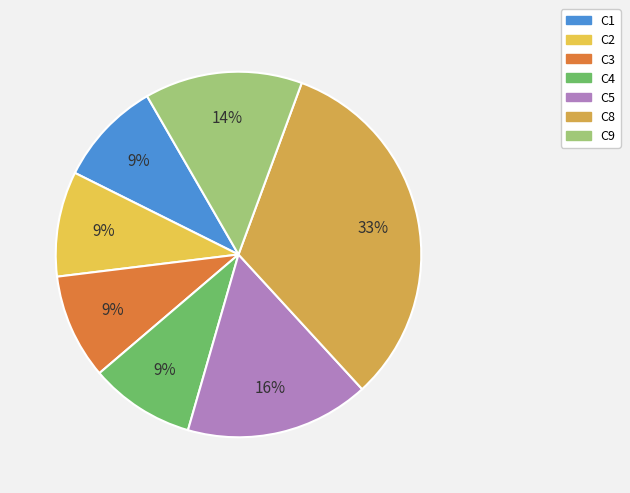

How many slices are in this pie chart?

7